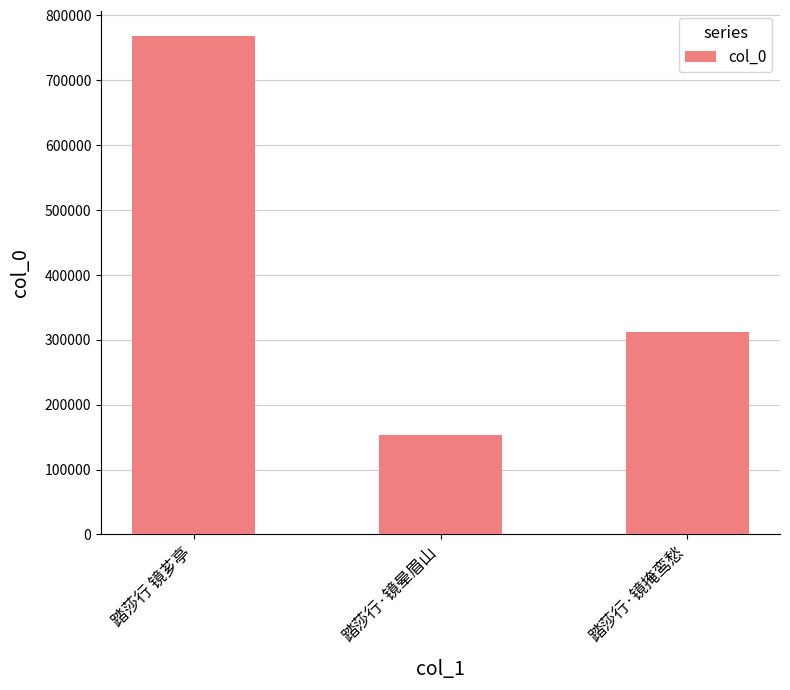

Approximately how many times larger is the value at 踏莎行 镜芗亭 compared to 踏莎行·镜掩鸾愁?

2.5